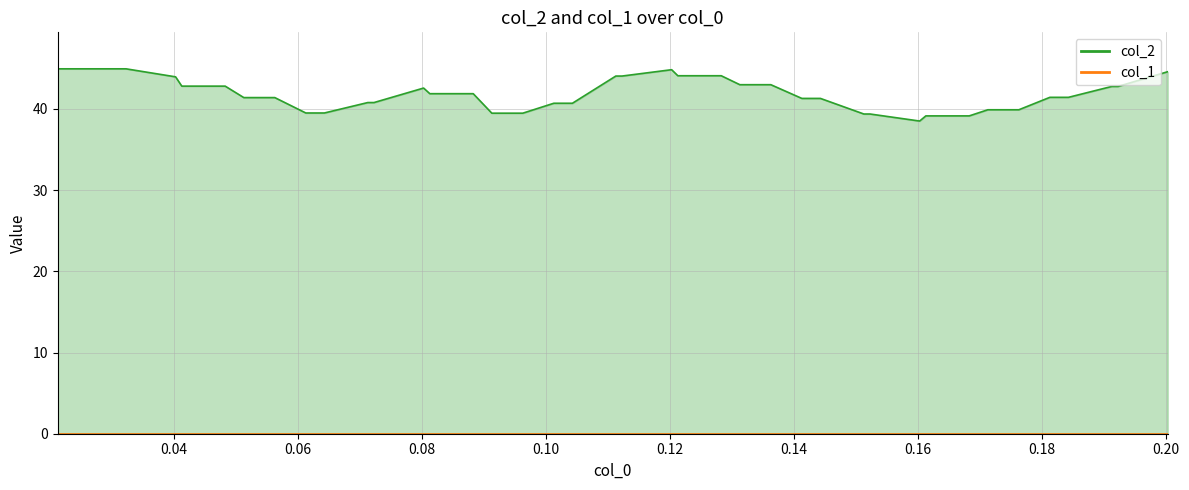

Is it true that col_1 equals 0.0 at 0.10?

True